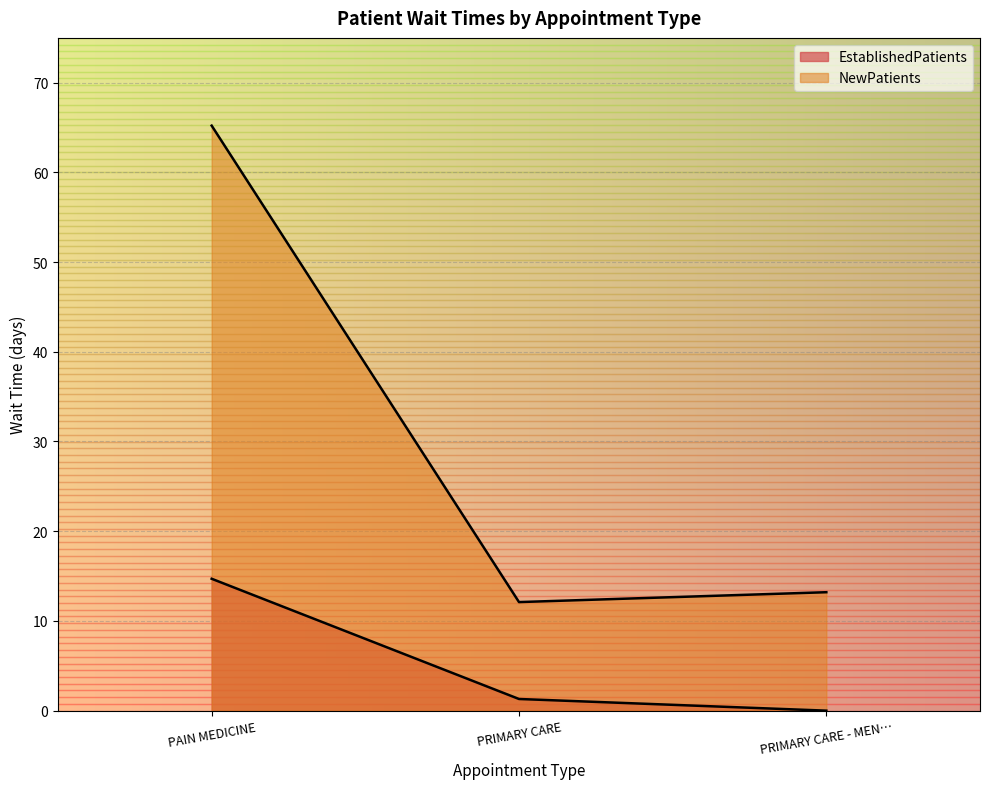

Does the chart display data point markers on the line(s)?

No